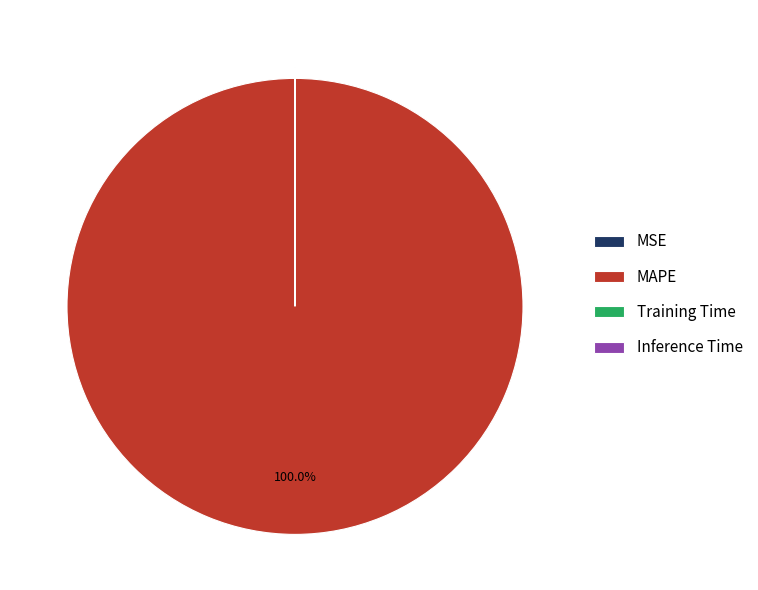

Which category accounts for the majority?

MAPE